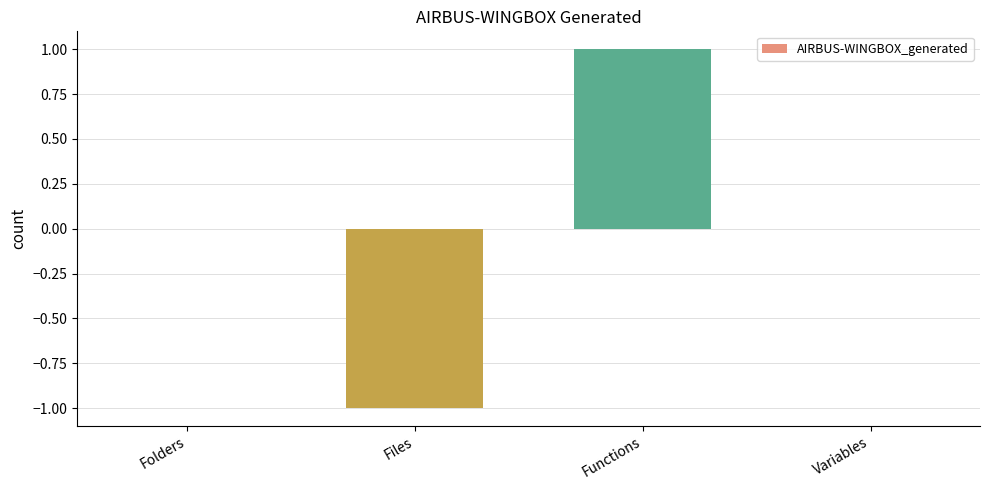

Reading left to right, extract all data points from this chart.

0	-1	1	0